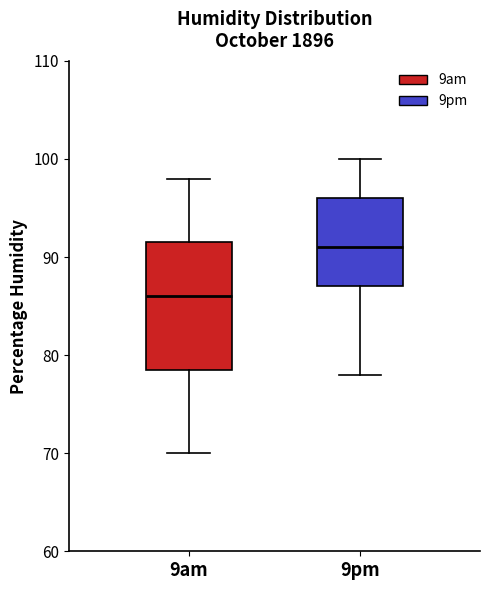

Which box is the tallest, from its lower edge to its upper edge?

9am